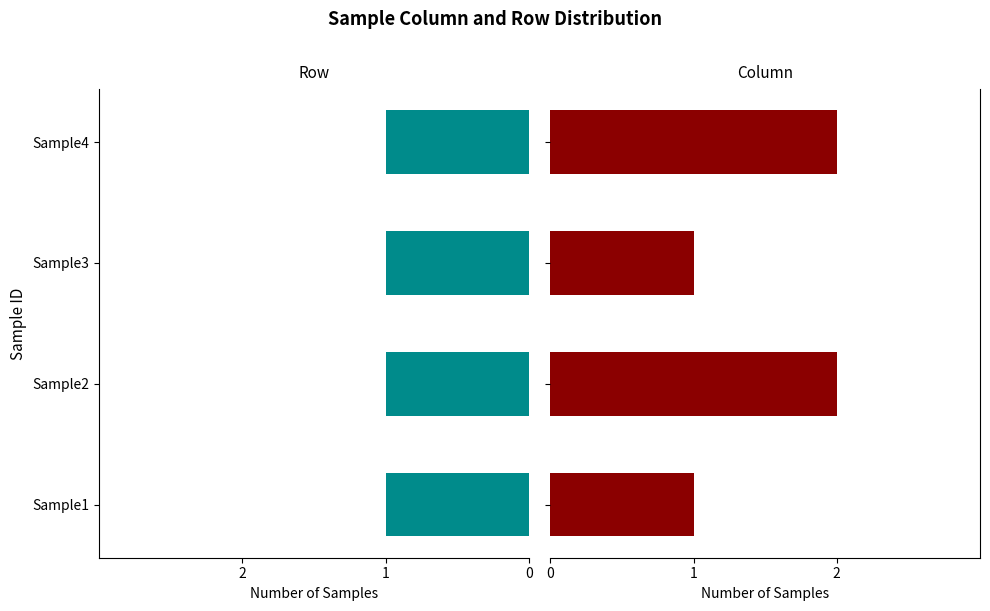

List the labels in order of Column value, smallest first.

Sample1, Sample3, Sample2, Sample4